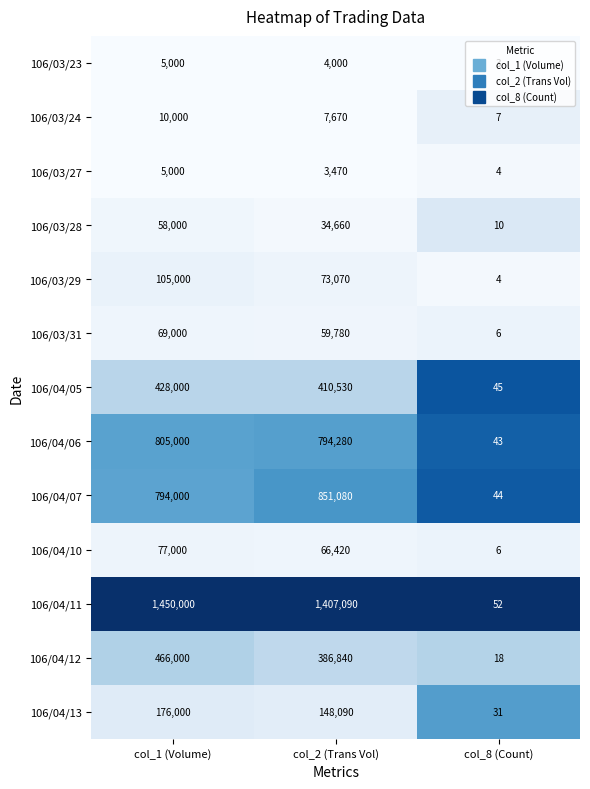

What is the average value of the 106/03/24 series?

5892